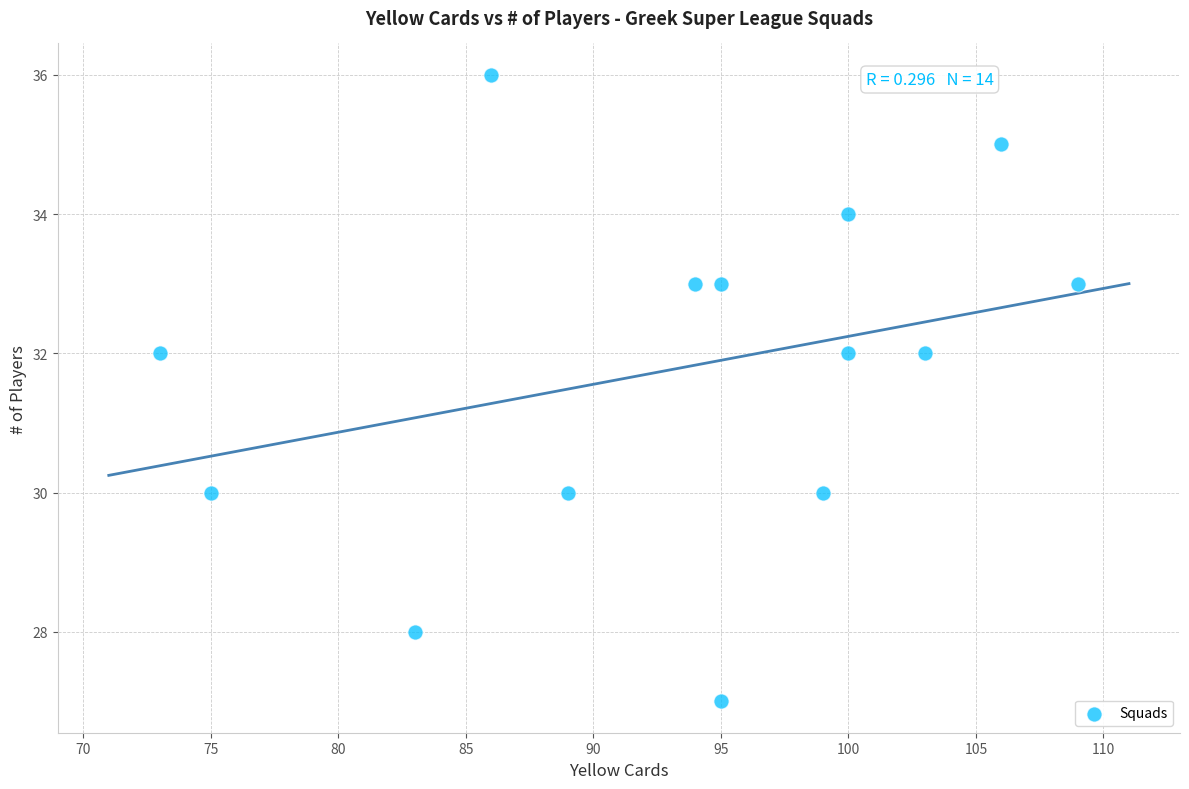

What is the range of Y values (max minus min)?

9